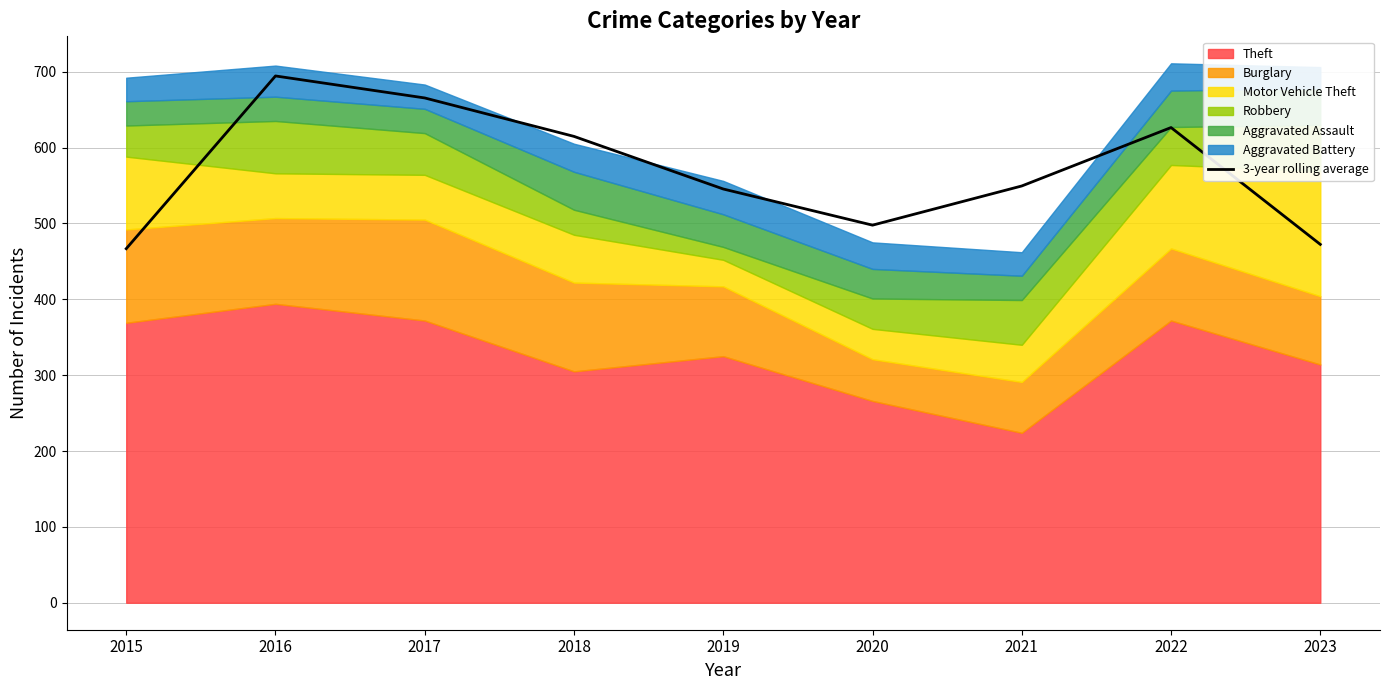

Rank the categories by value from highest to lowest.

2016, 2017, 2022, 2018, 2021, 2019, 2020, 2023, 2015